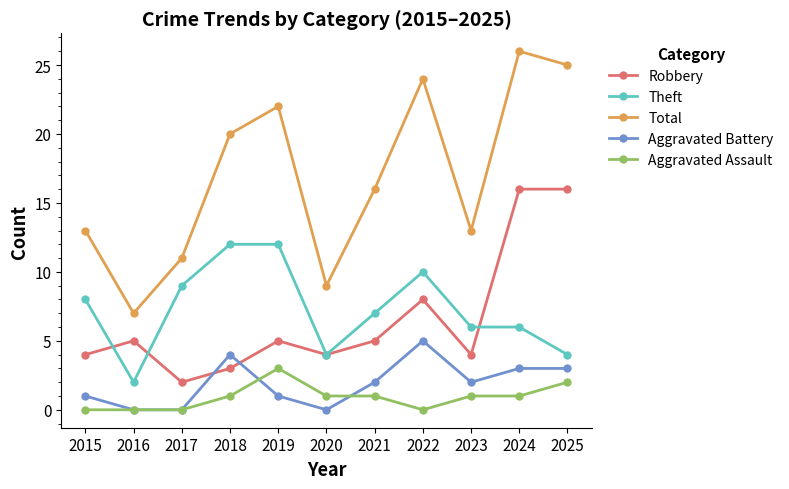

True or false: Aggravated Battery has more than 1 points higher than both neighbors.

True